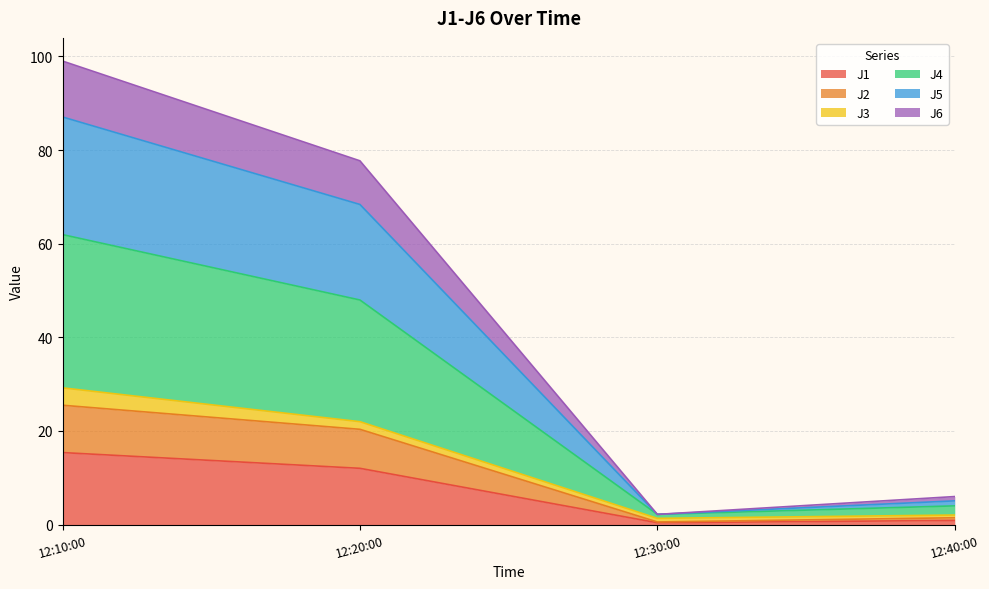

What is the highest value of the J1 series?

15.4